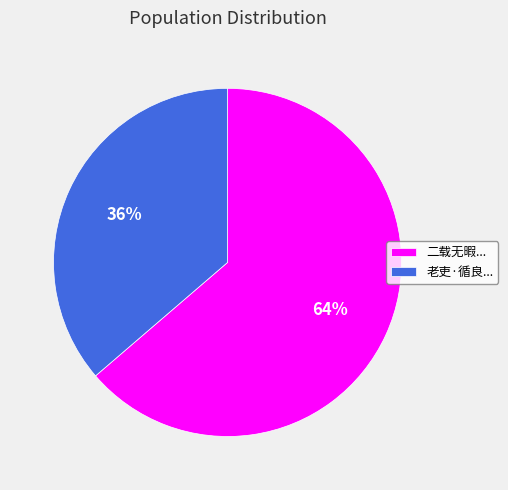

To the nearest percent, what is the combined percentage of 老吏·循良... and 二载无暇...?

100%